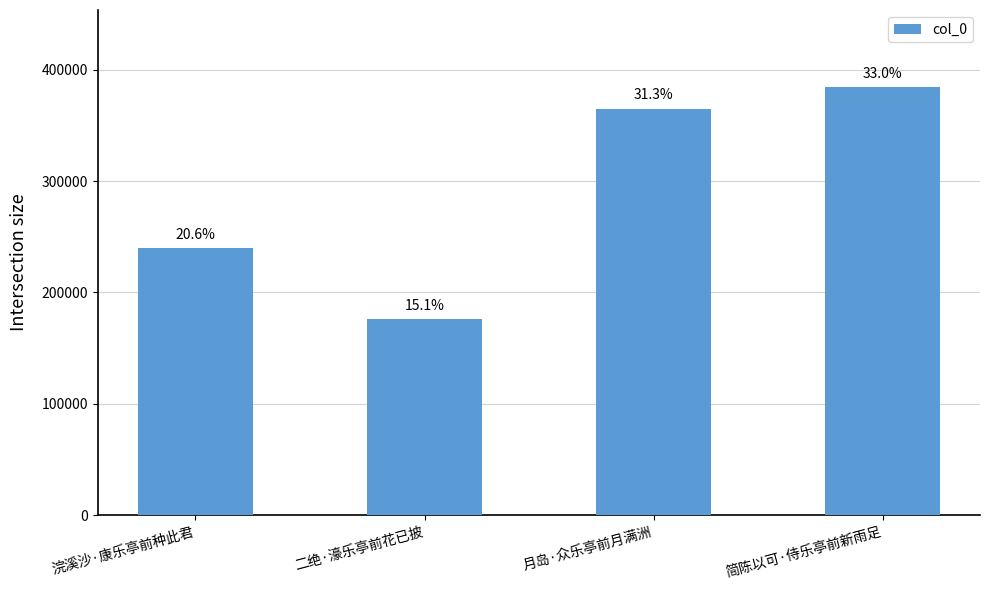

Are the bars horizontal?

No